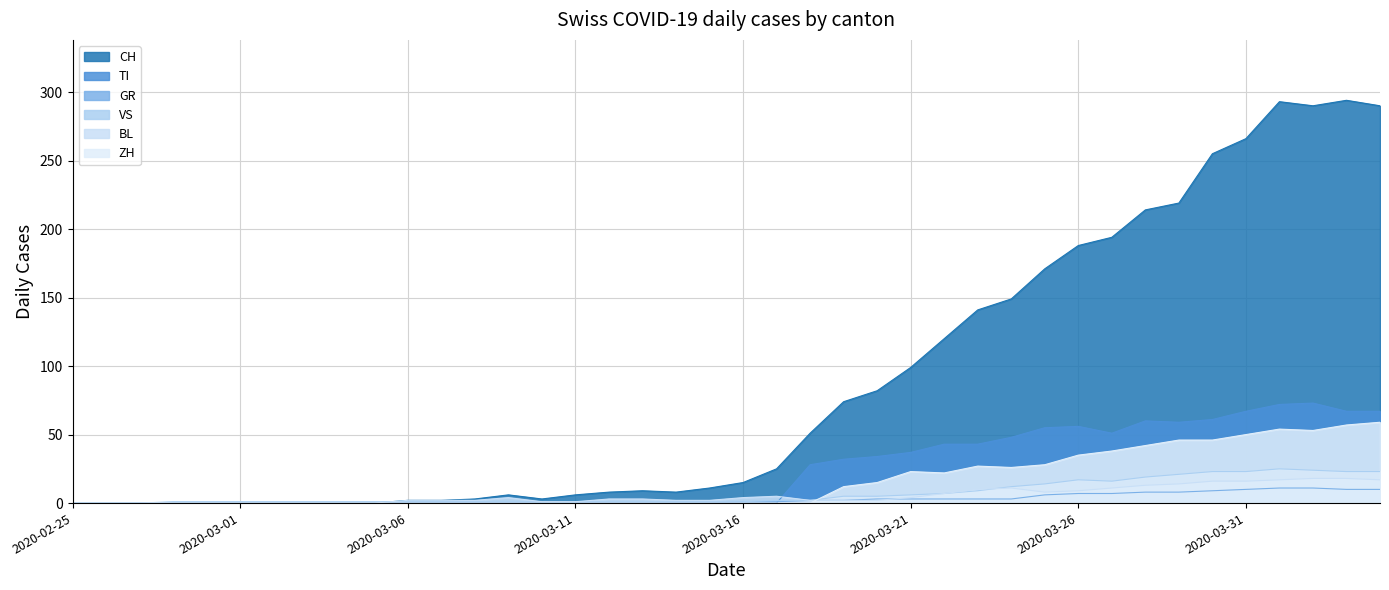

What is the label of the 6th point from the left?

2020-03-01